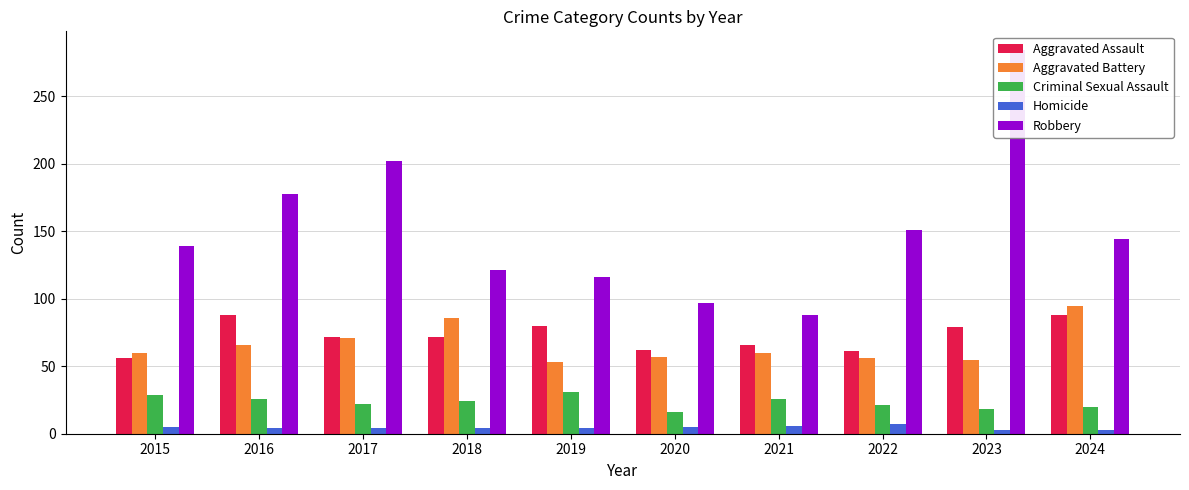

List the series in order of their peak value, highest first.

Robbery, Aggravated Battery, Aggravated Assault, Criminal Sexual Assault, Homicide